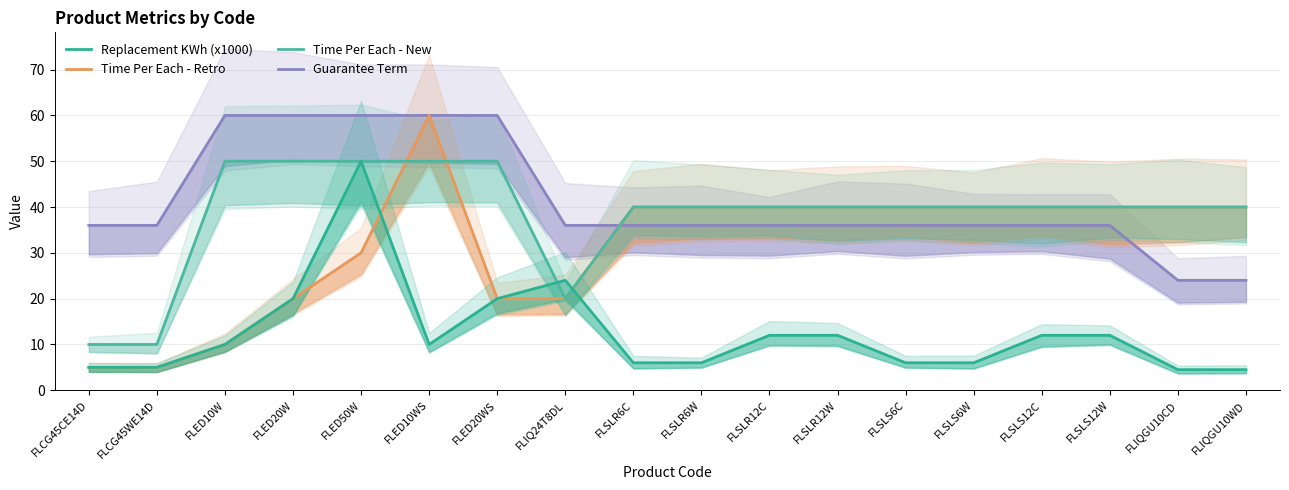

How many interior local peaks does the Replacement KWh (x1000) series have?

2